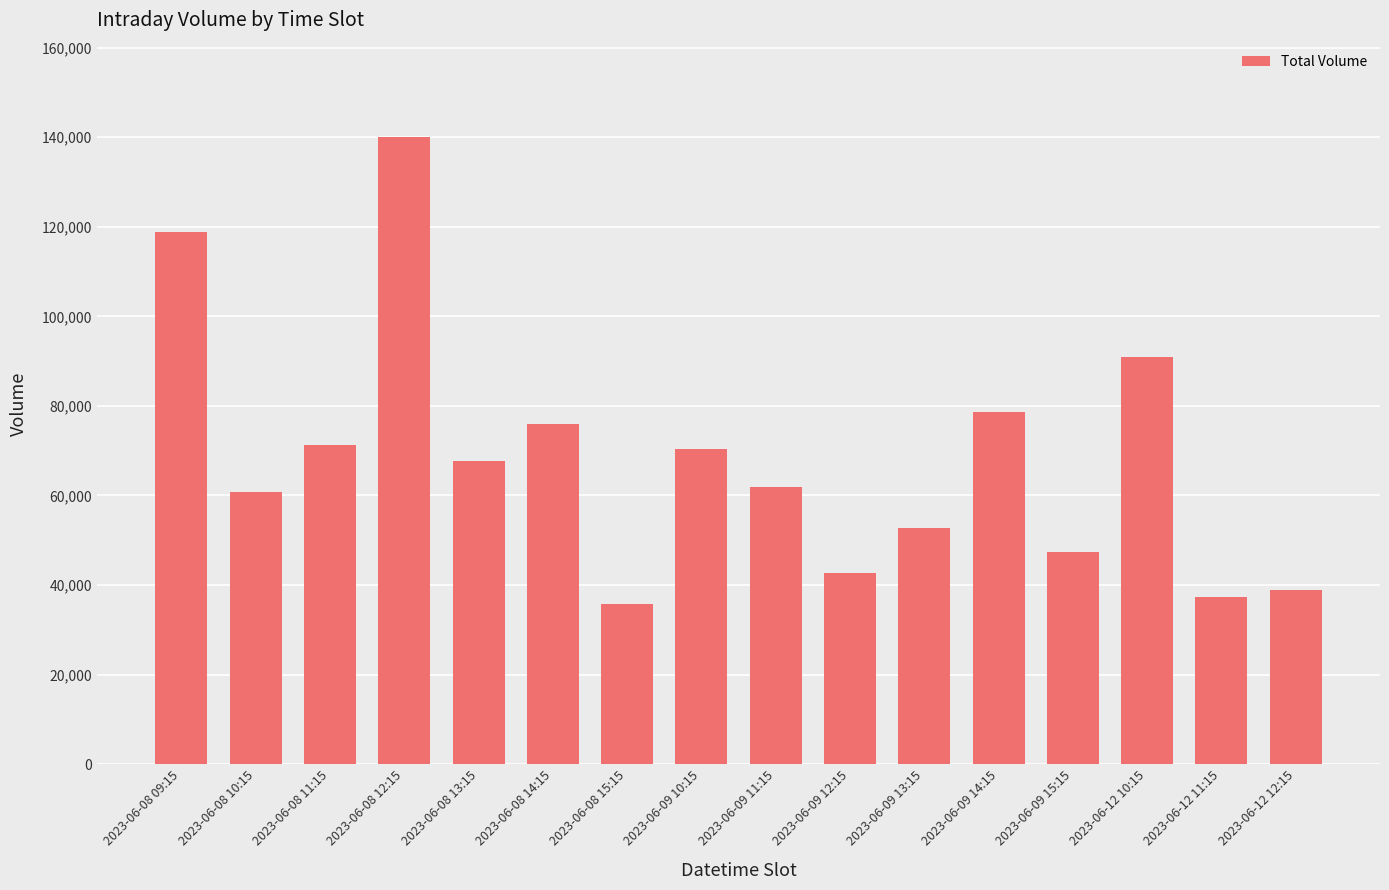

True or false: the data shows 15851 at 2023-06-12 11:15.

False